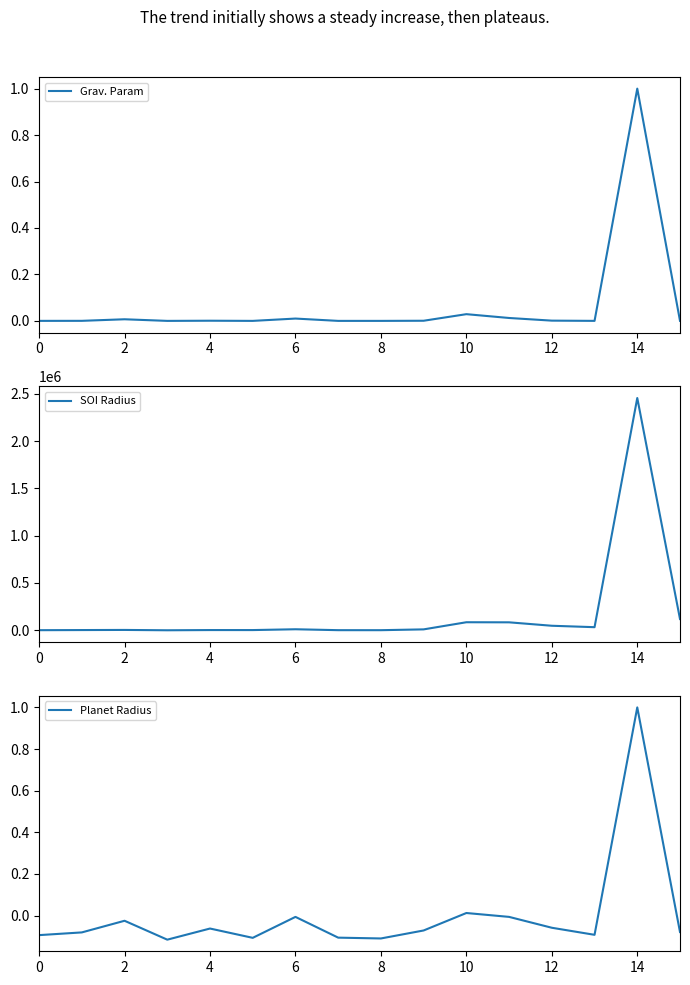

True or false: Grav. Param has more than 2 points higher than both neighbors.

True